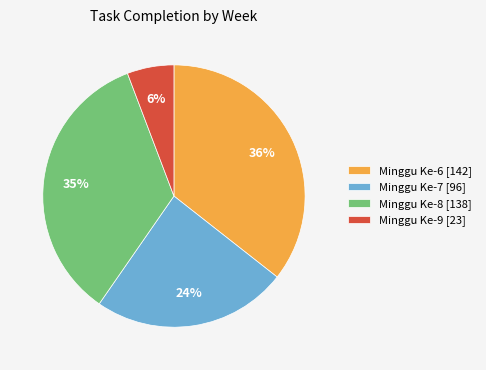

Count the number of slices in the pie.

4